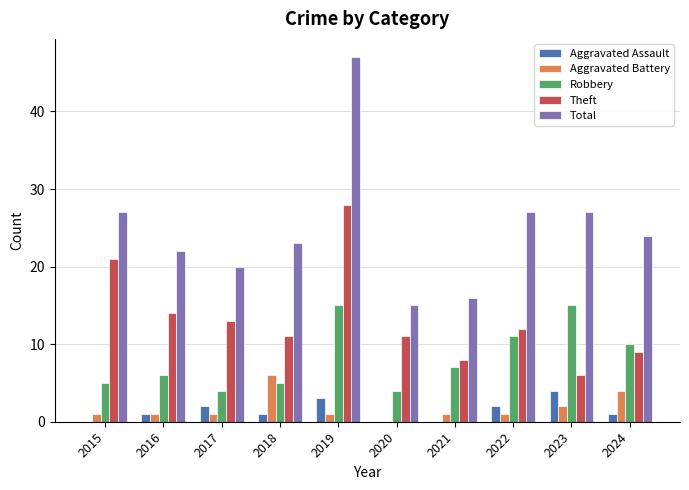

What is the sum of the Total values at 2018 and 2019?

70